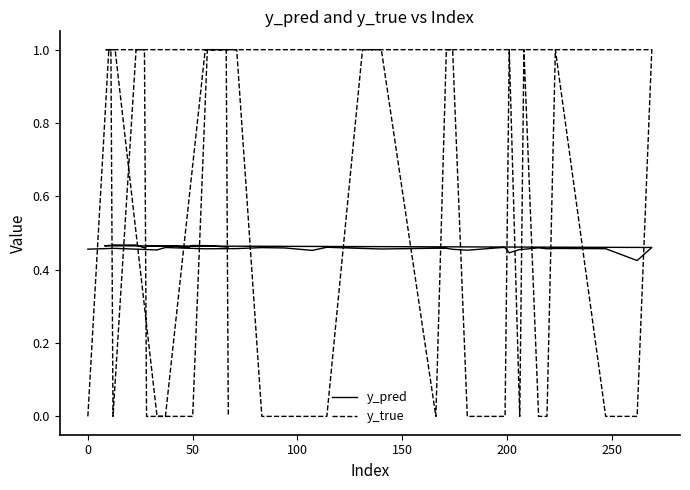

How many lines are shown in the chart?

2